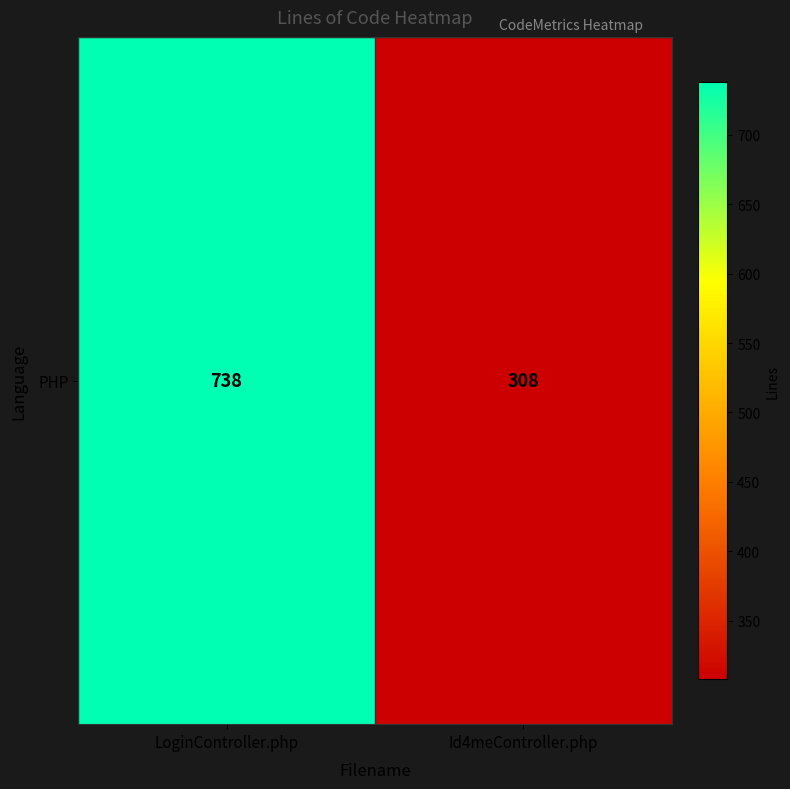

Reading left to right, list all the values displayed in this chart.

738	308